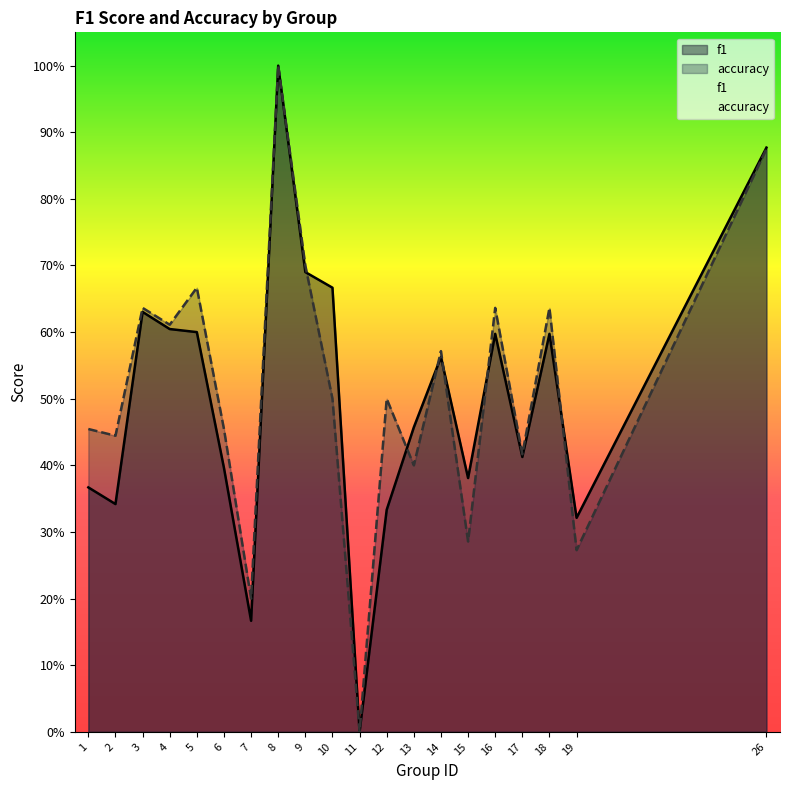

Is the value of accuracy at 26 greater than the value of f1 at 16?

Yes